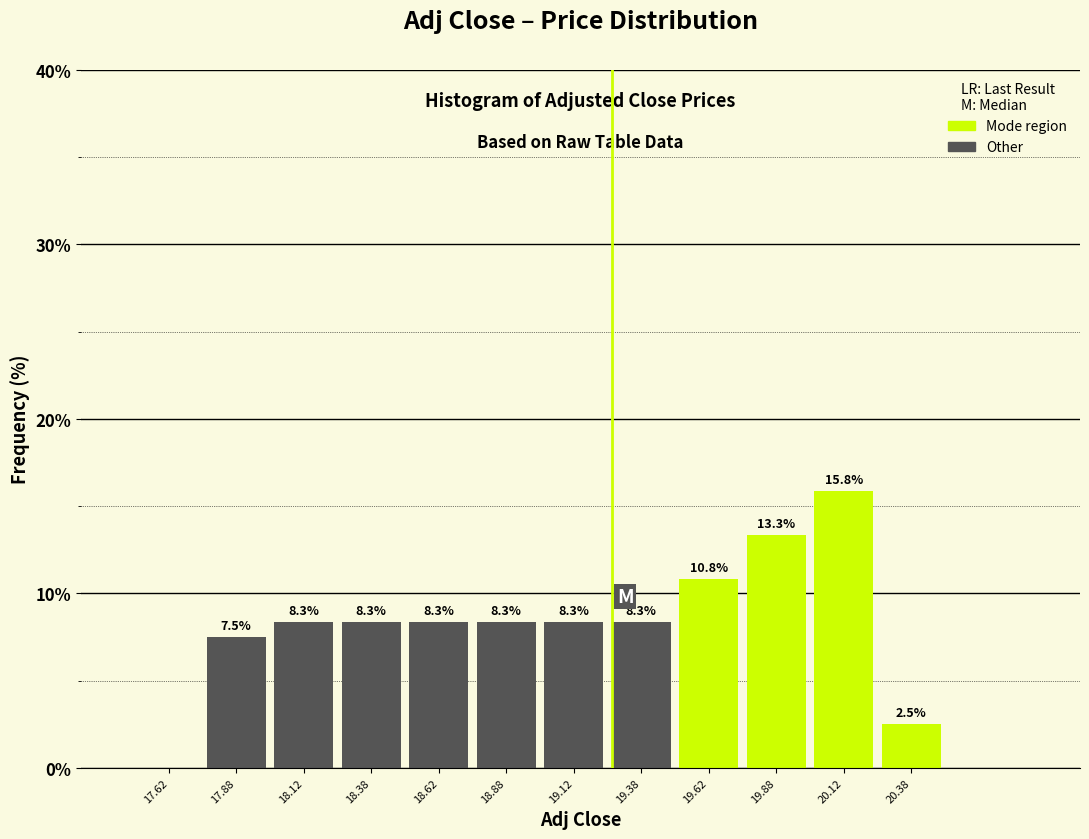

Over which range of the x-axis is the bar tallest?

20.00 to 20.25